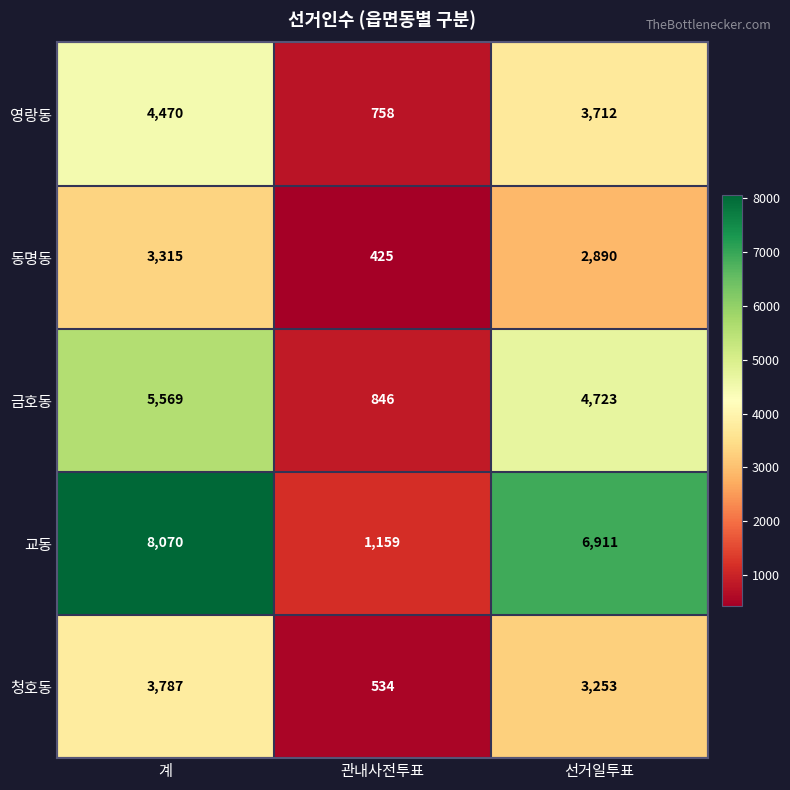

What value does the 영랑동 series have at 계, to the nearest 50?

4450